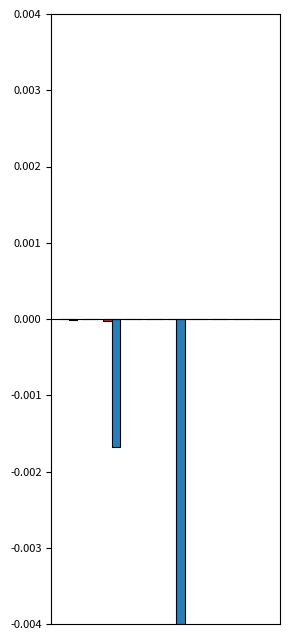

How many distinct data groups are displayed?

2